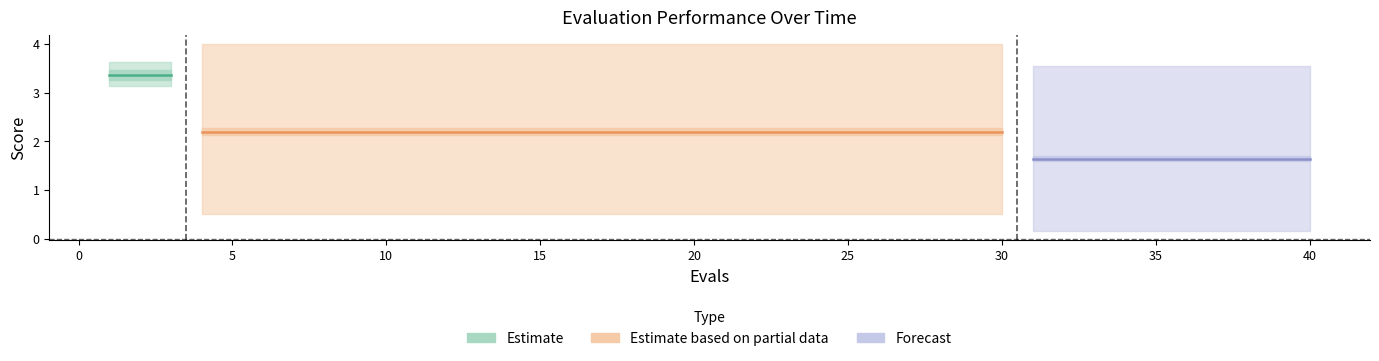

Does the chart have visible grid lines?

No